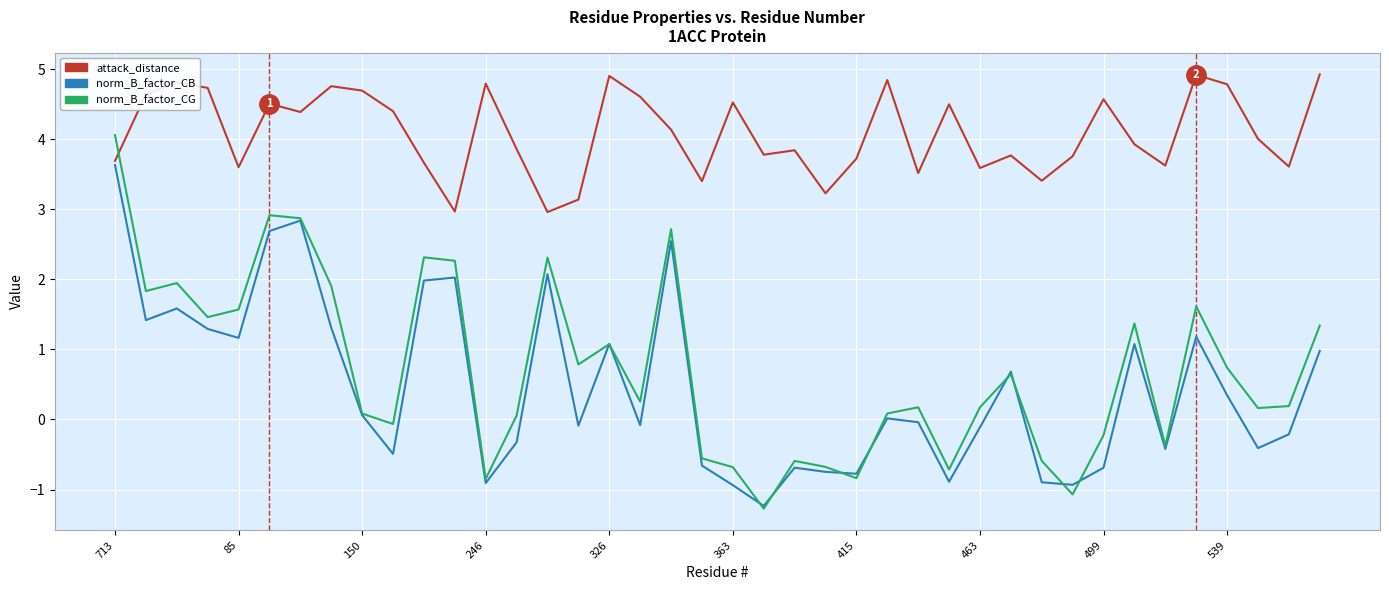

Which series has the largest range (max minus min)?

norm_B_factor_CG